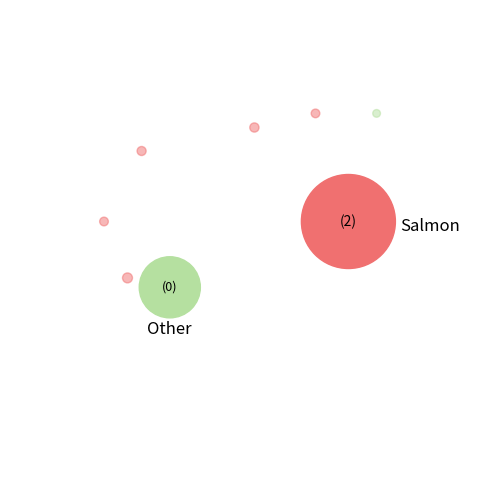

How many segments does this pie chart have?

8